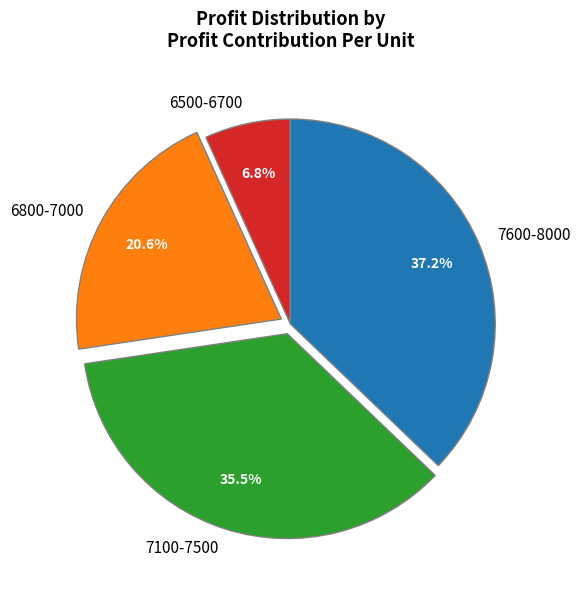

What portion of the pie excludes 7600-8000?

62.8%